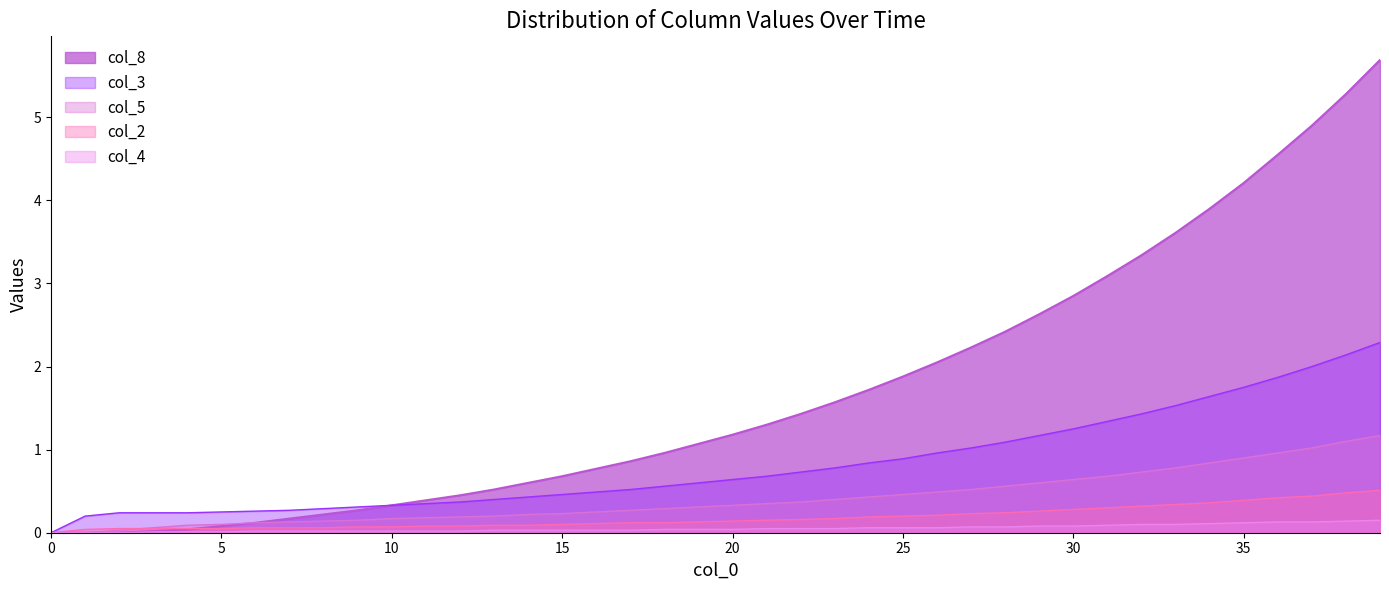

What is the approximate value of col_5 at 37?

1.0